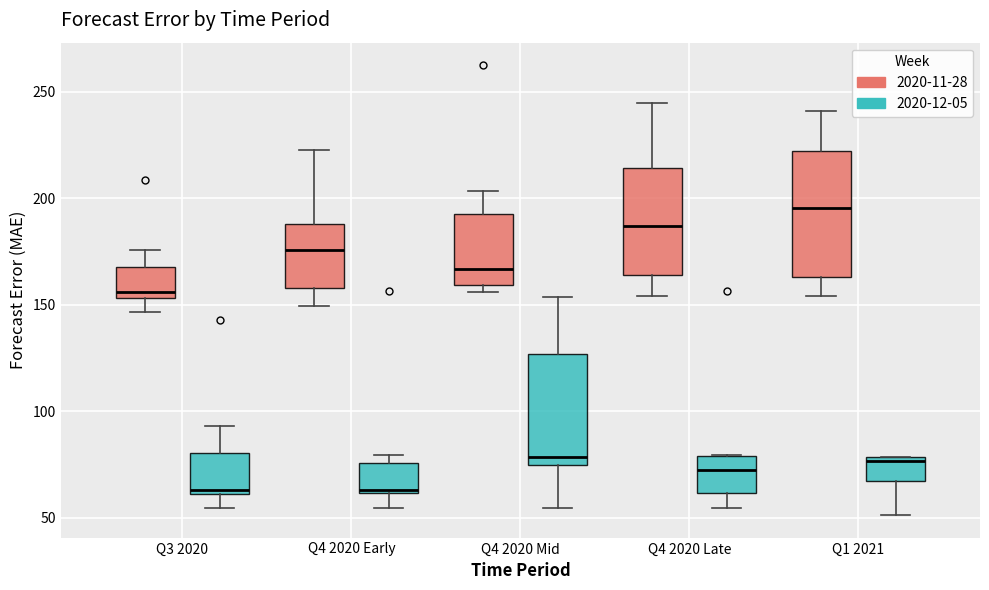

Where is the lower edge of the box for Q1 2021 (2020-12-05) on the y-axis? The values are not printed on the chart, so give them approximately, as read against the axis.

65